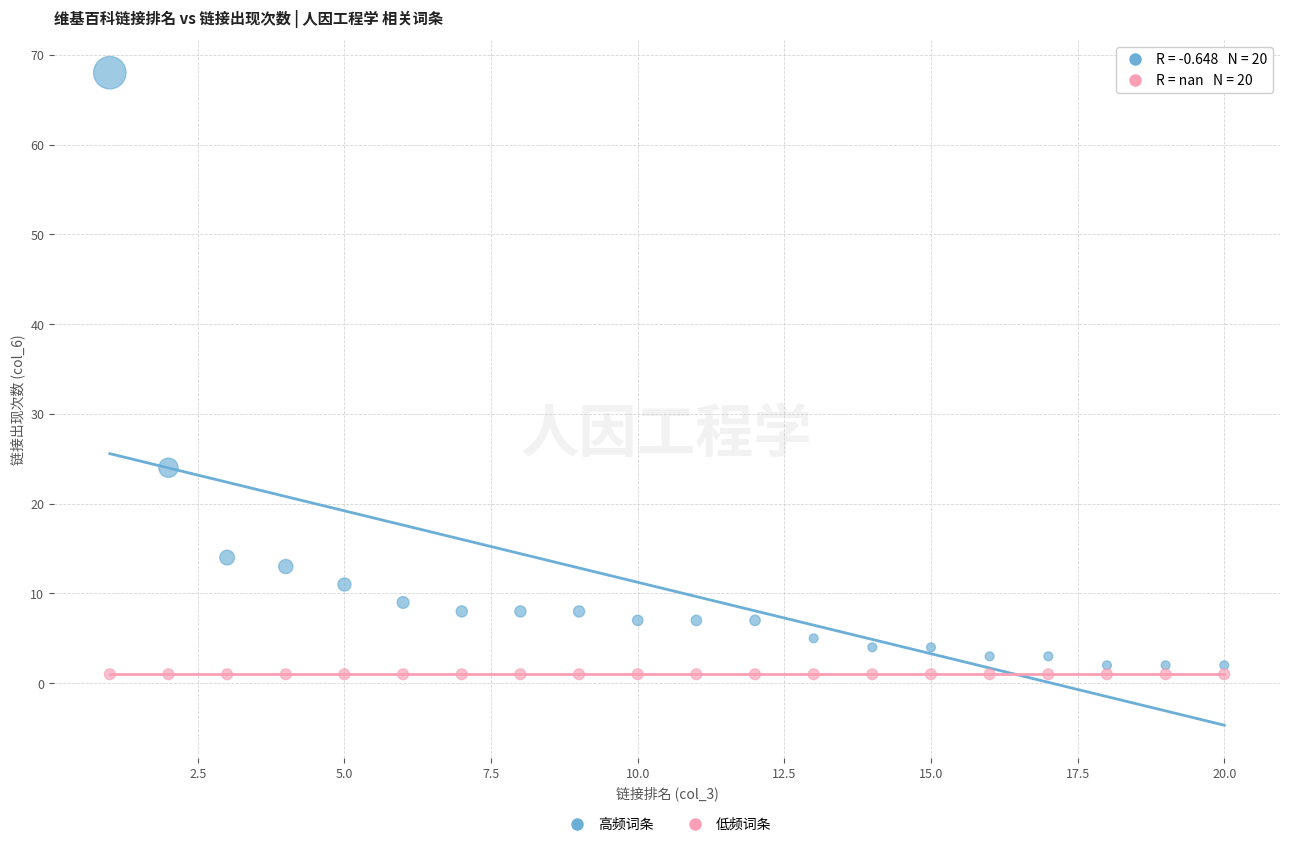

Across all series, what Y value is closest to 34?

24